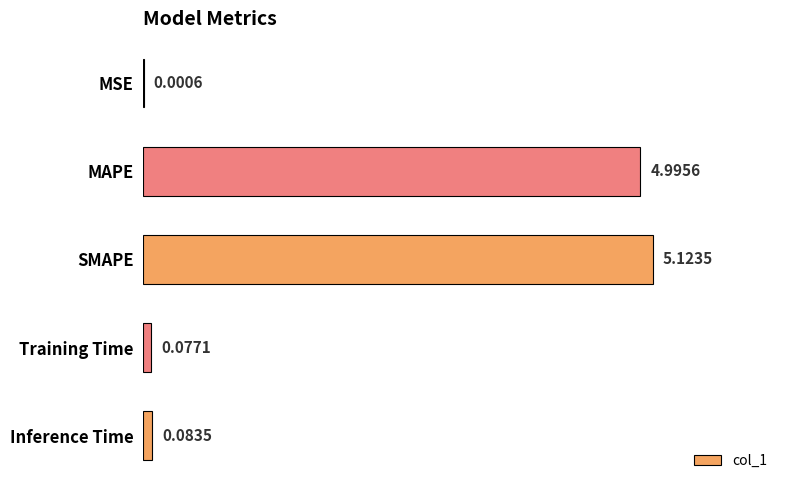

Which category has the highest value across all series?

SMAPE